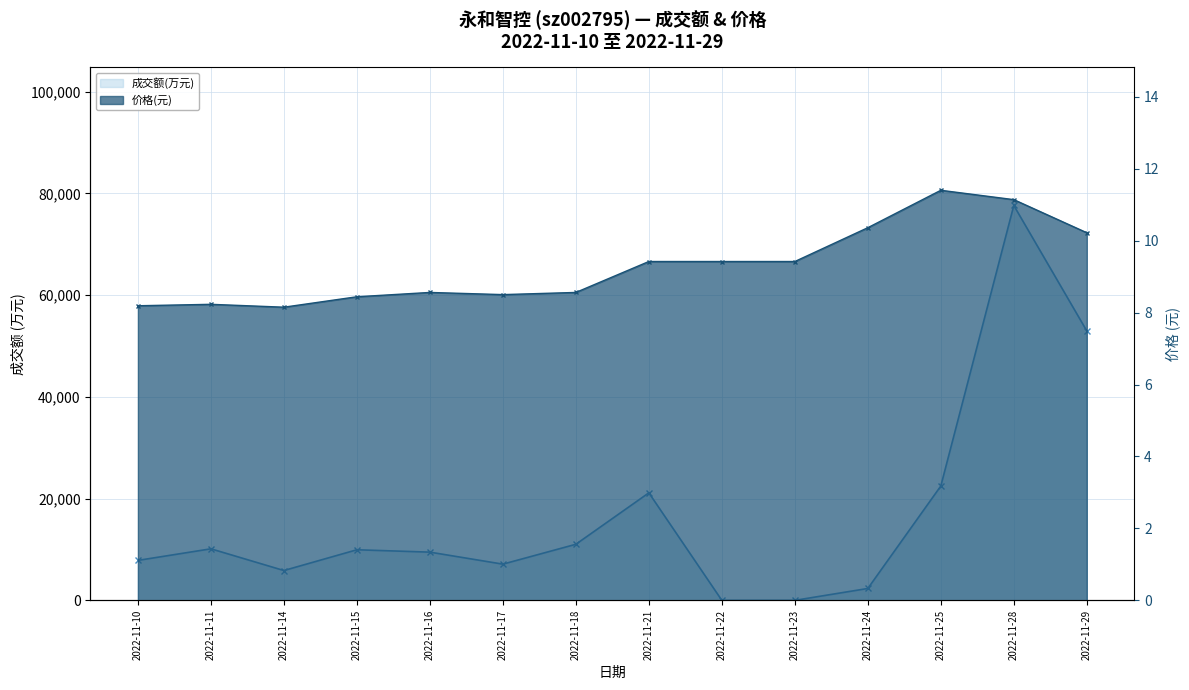

What is the difference between the 成交额(万元) 线 values at 2022-11-11 and 2022-11-23?

10130.0